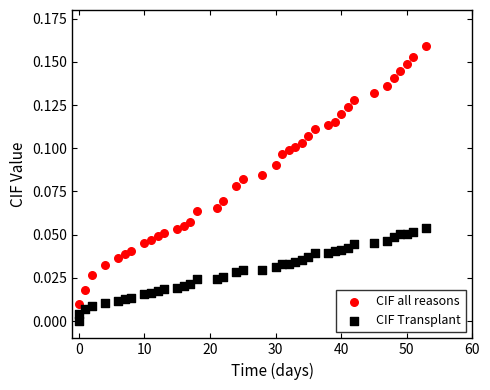

What are all the series names shown in the legend?

CIF all reasons, CIF Transplant